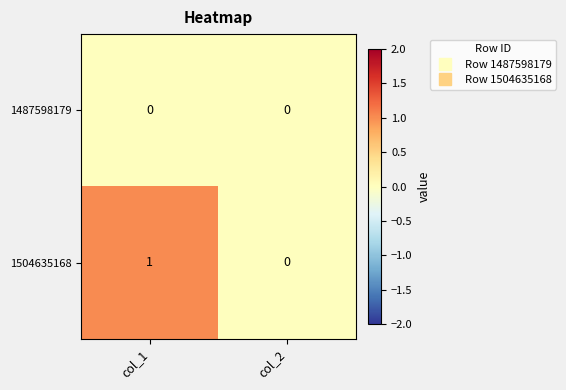

List the labels in order of 1504635168 value, smallest first.

col_2, col_1